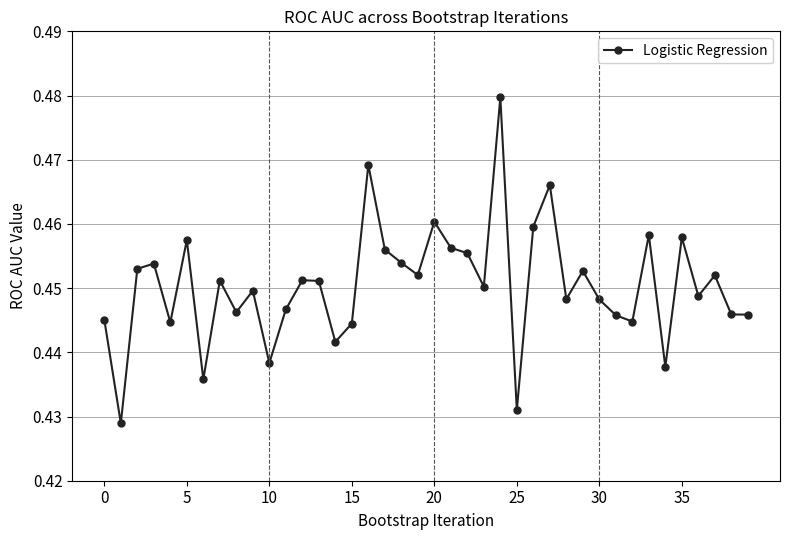

True or false: the data has more than 0 interior local peaks.

True